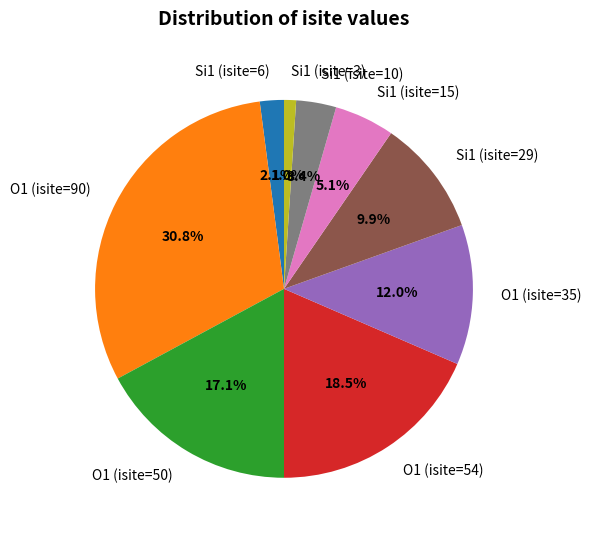

Rank the categories by value from lowest to highest.

Si1 (isite=3), Si1 (isite=6), Si1 (isite=10), Si1 (isite=15), Si1 (isite=29), O1 (isite=35), O1 (isite=50), O1 (isite=54), O1 (isite=90)